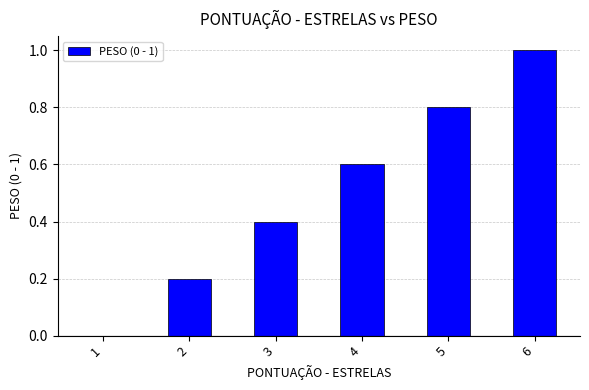

What is the sum of all values?

3.0